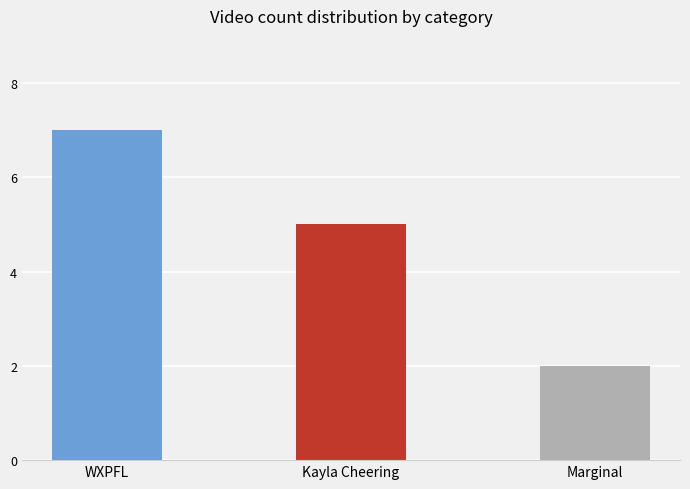

What is the approximate value at Marginal?

2